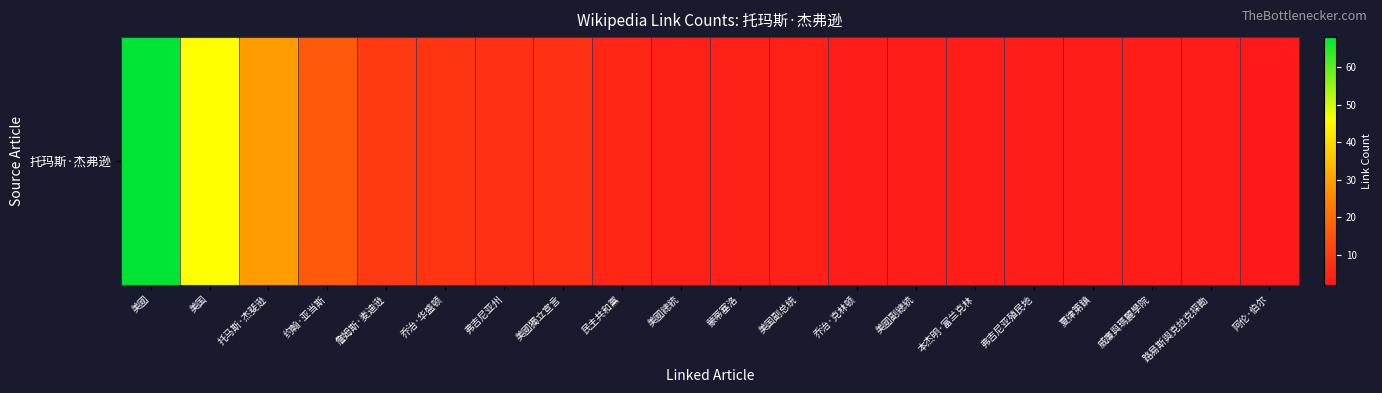

What is the sum of the values at 约翰·亚当斯 and 威廉與瑪麗學院?

19